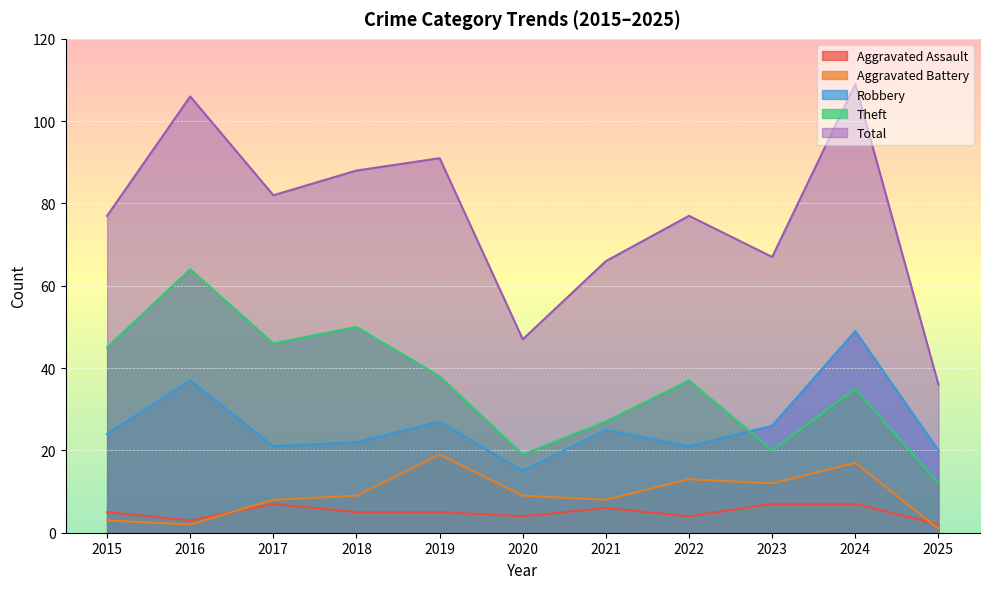

What is the sum of all Aggravated Assault values?

55